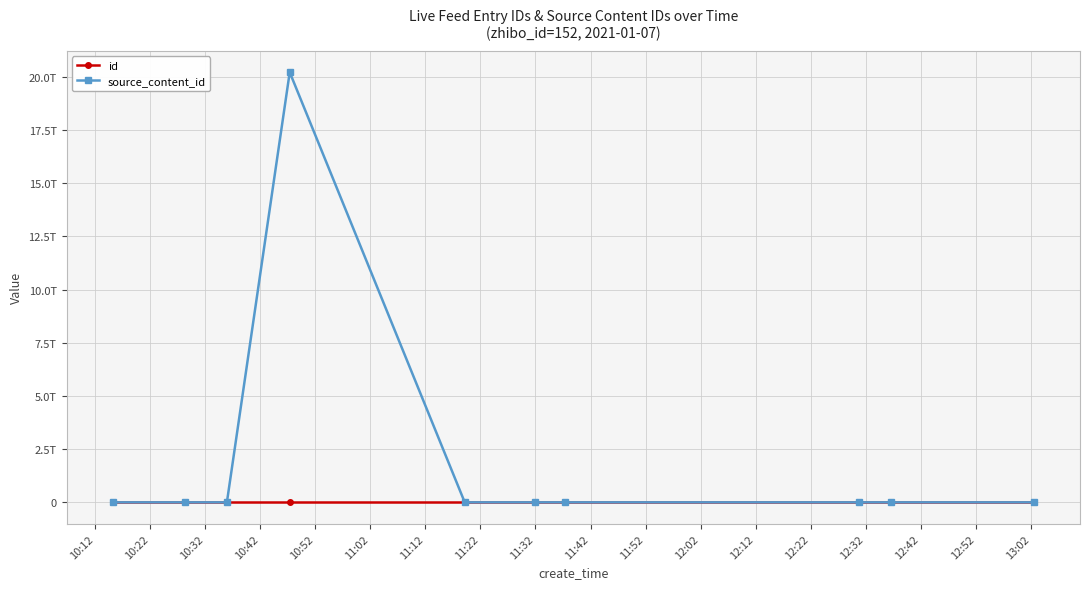

What is the average value of the source_content_id series?

2021010710472